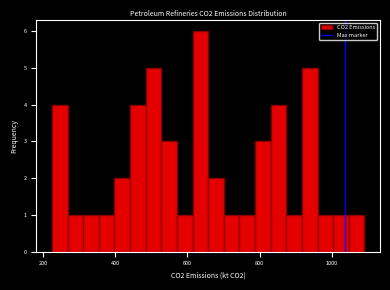

Read against the x-axis, roughly where is the centre of the tallest bar?

640